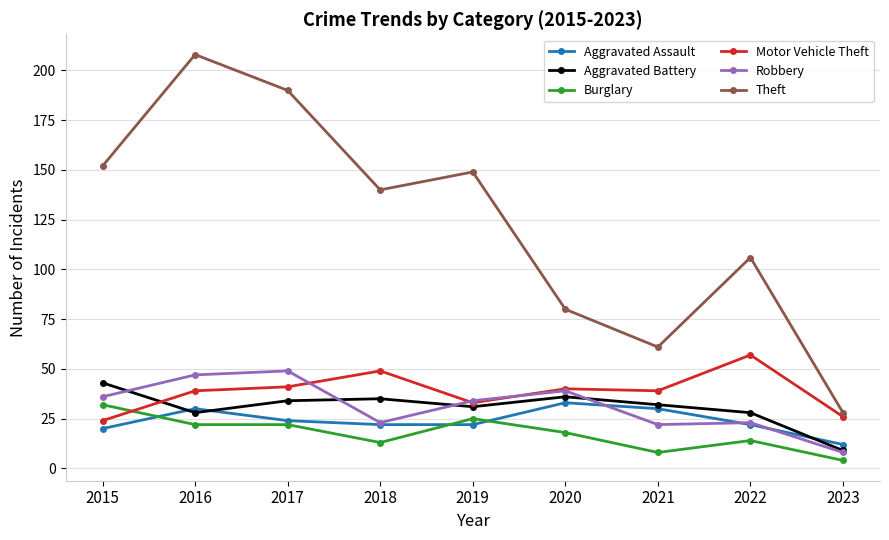

True or false: Aggravated Assault and Motor Vehicle Theft intersect in this chart.

False